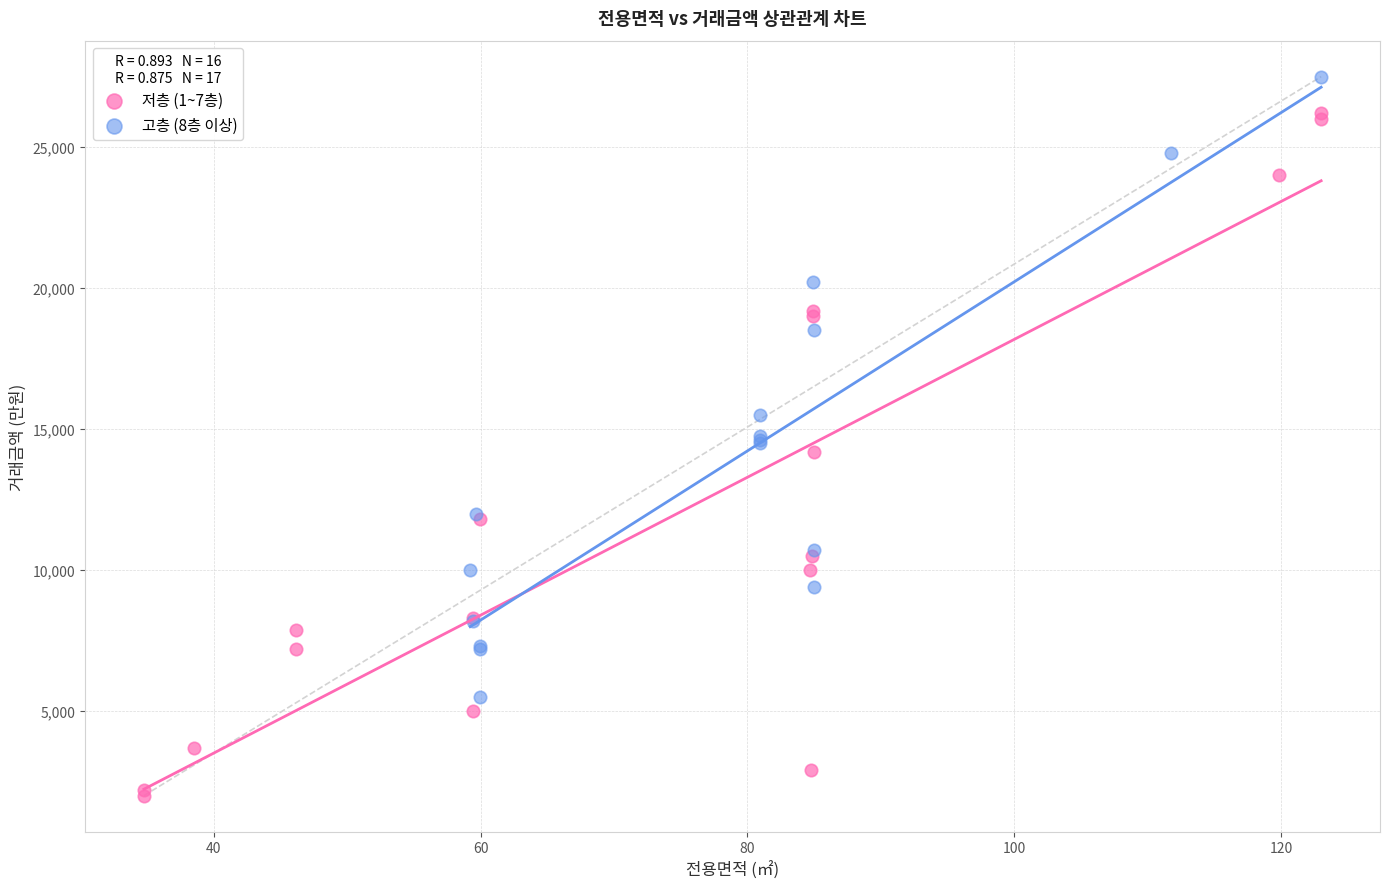

Which series reaches the minimum Y coordinate?

저층 (1~7층)